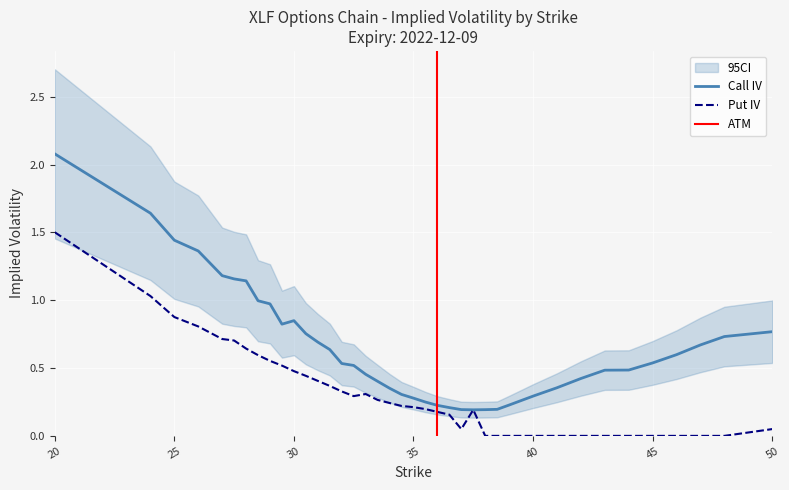

Rank the series by their maximum value, from lowest to highest.

Put IV, Call IV